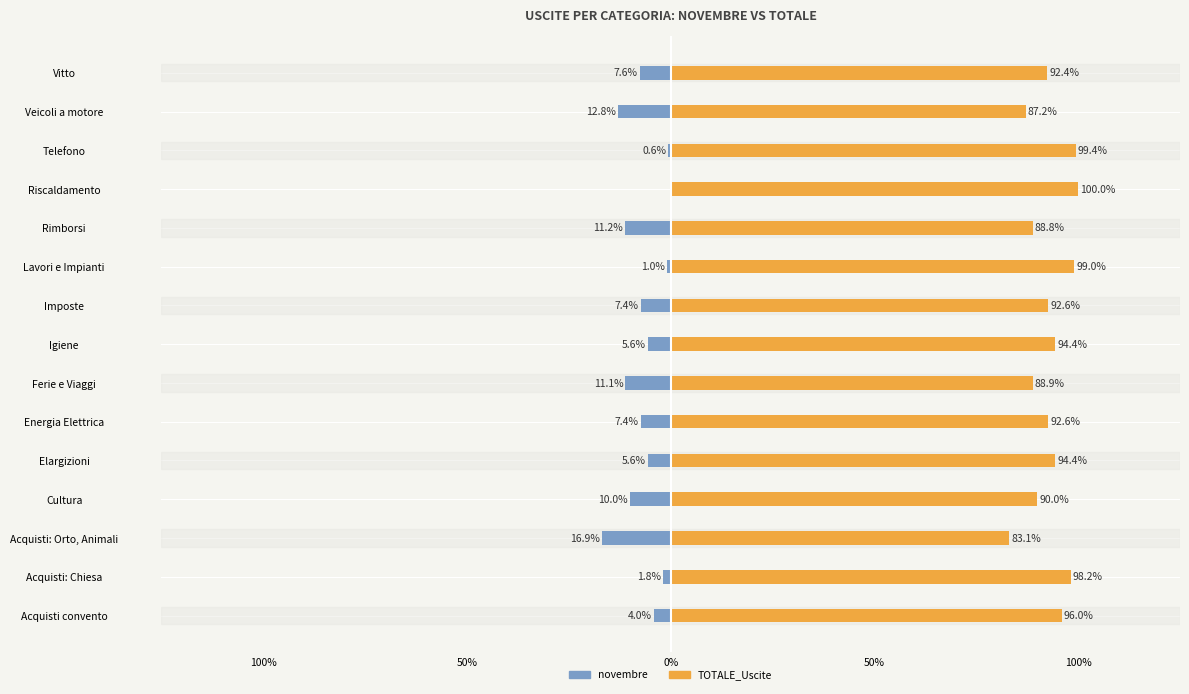

At 12, list the series in order from largest to smallest.

TOTALE_Uscite, novembre